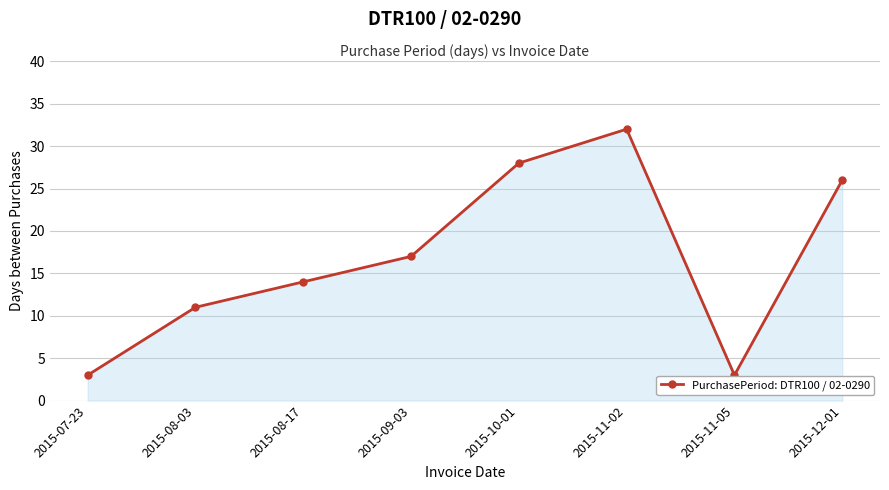

What is the value of the 7th point from the left?

3